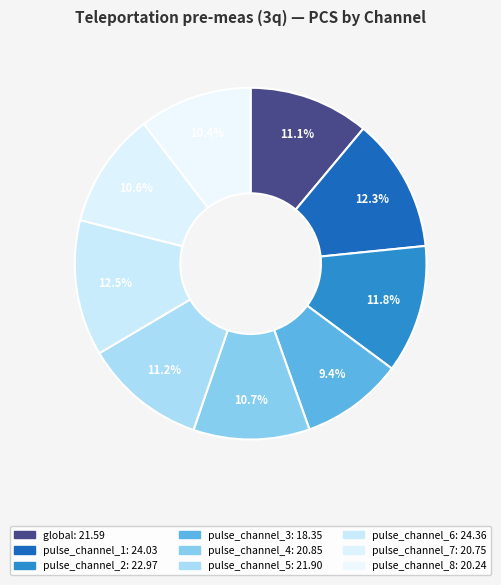

To the nearest percent, what is the average slice percentage?

11%